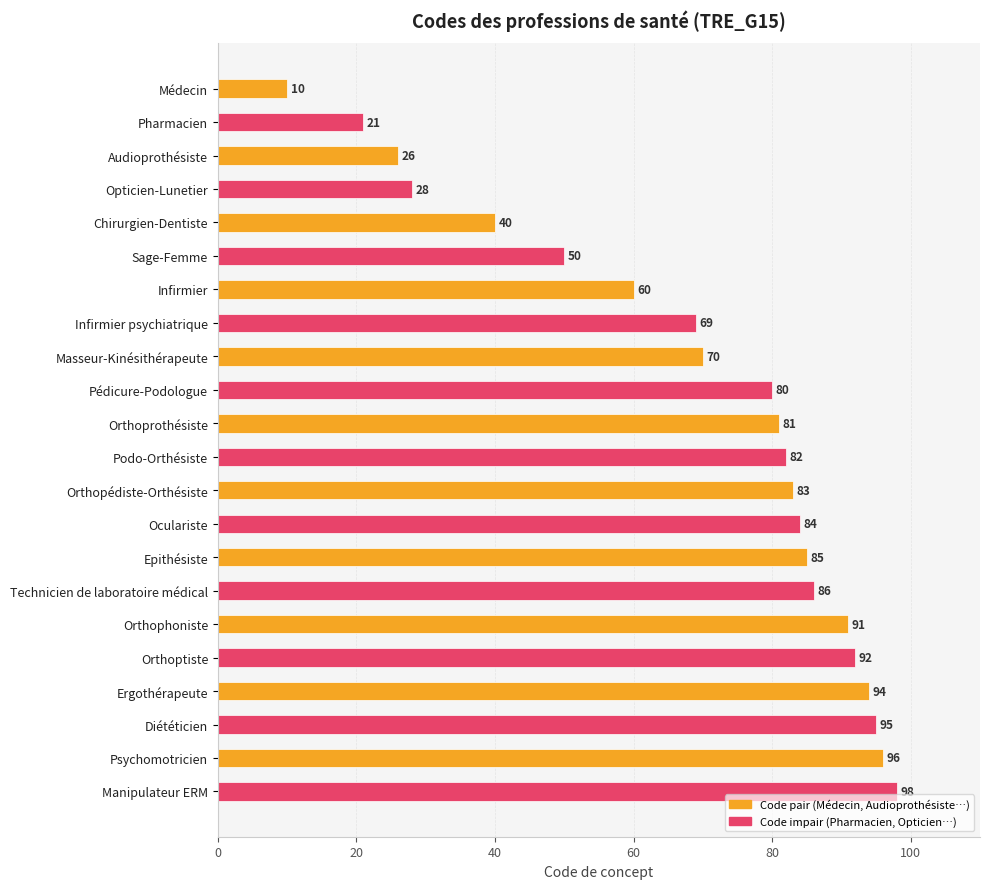

What is the difference between the second highest and second lowest values?

75